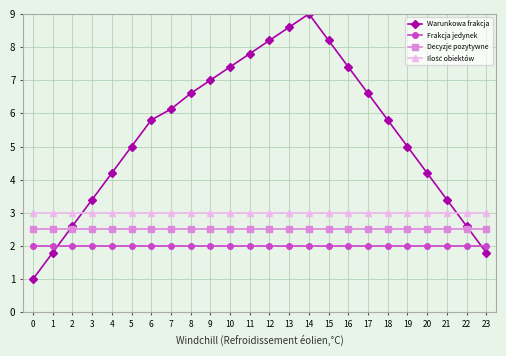

Is it true that Decyzje pozytywne equals 2.5 at 8?

True